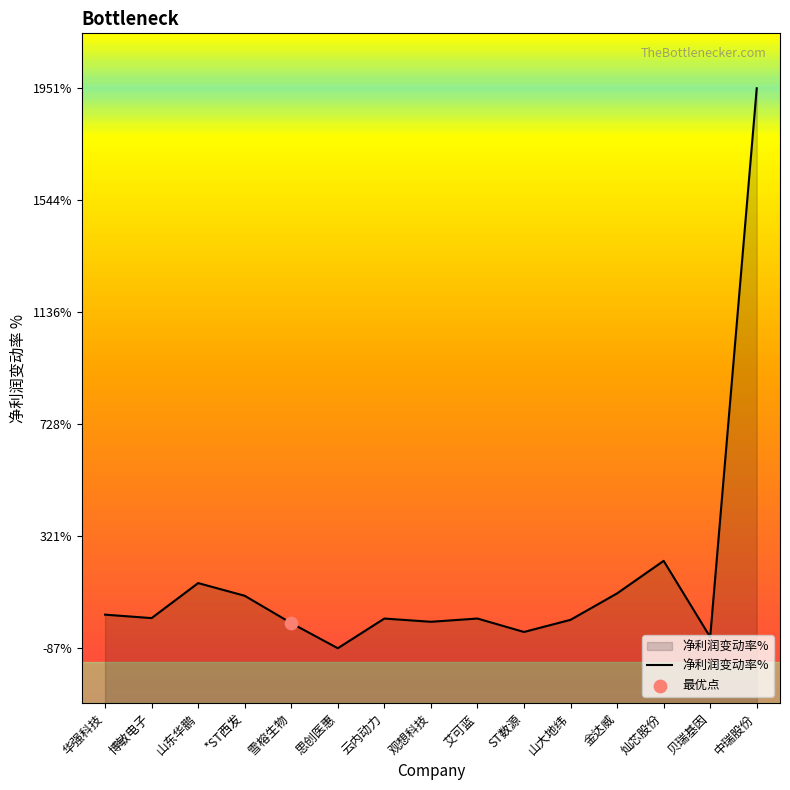

What is the change in value from 博敏电子 to 艾可蓝?

-1.6